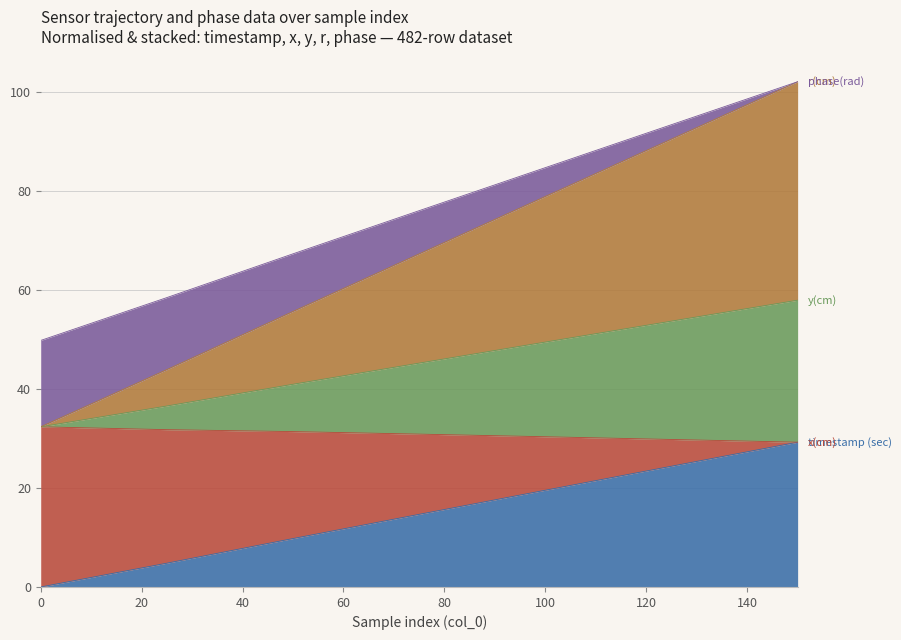

The phase(rad) series shows 29.4 at 150. True or false?

False